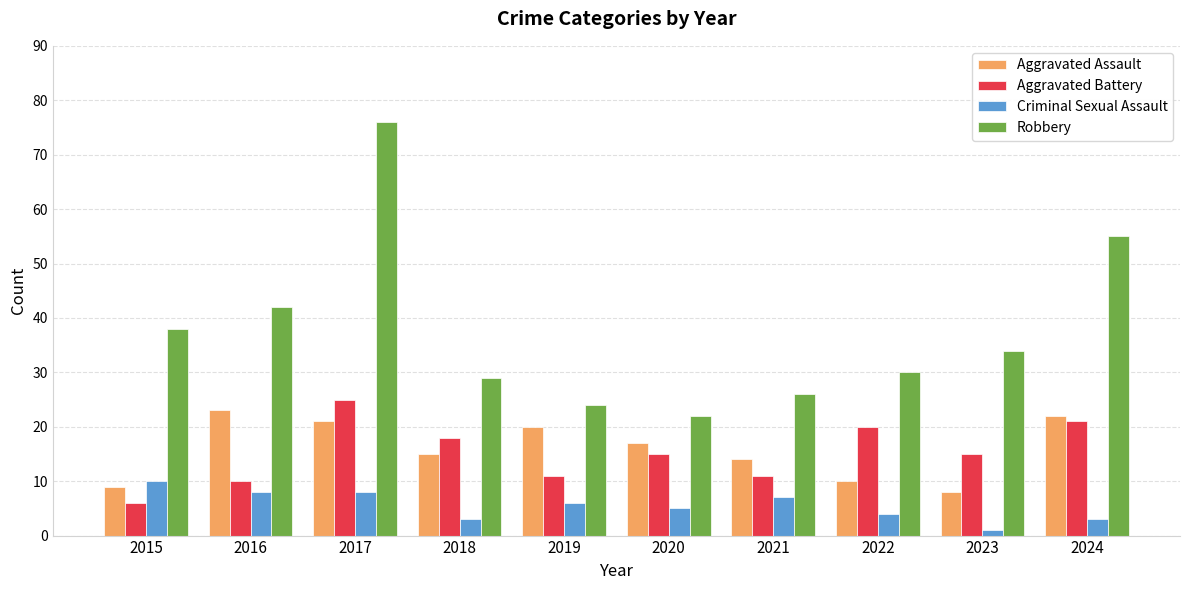

Reading left to right, what are all the values shown in this chart?

Aggravated Assault: 9	23	21	15	20	17	14	10	8	22
Aggravated Battery: 6	10	25	18	11	15	11	20	15	21
Criminal Sexual Assault: 10	8	8	3	6	5	7	4	1	3
Robbery: 38	42	76	29	24	22	26	30	34	55